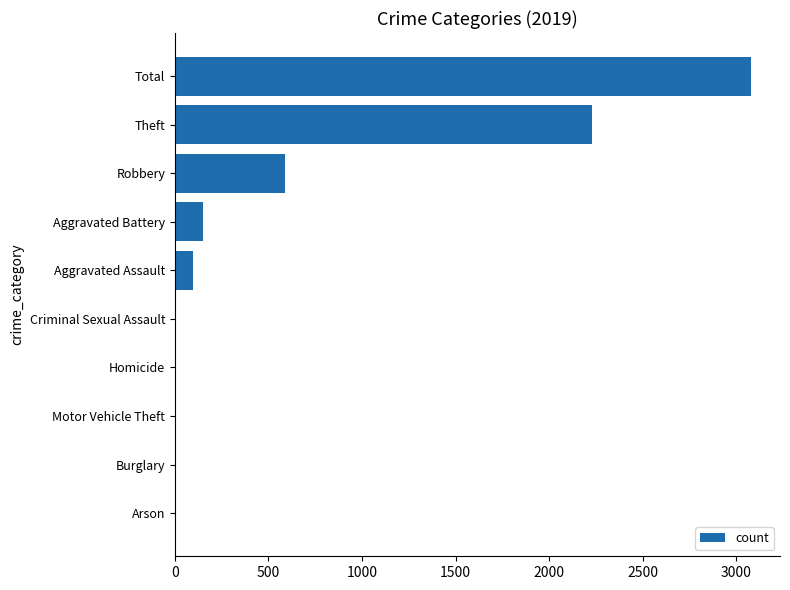

How many data points does each series have?

10